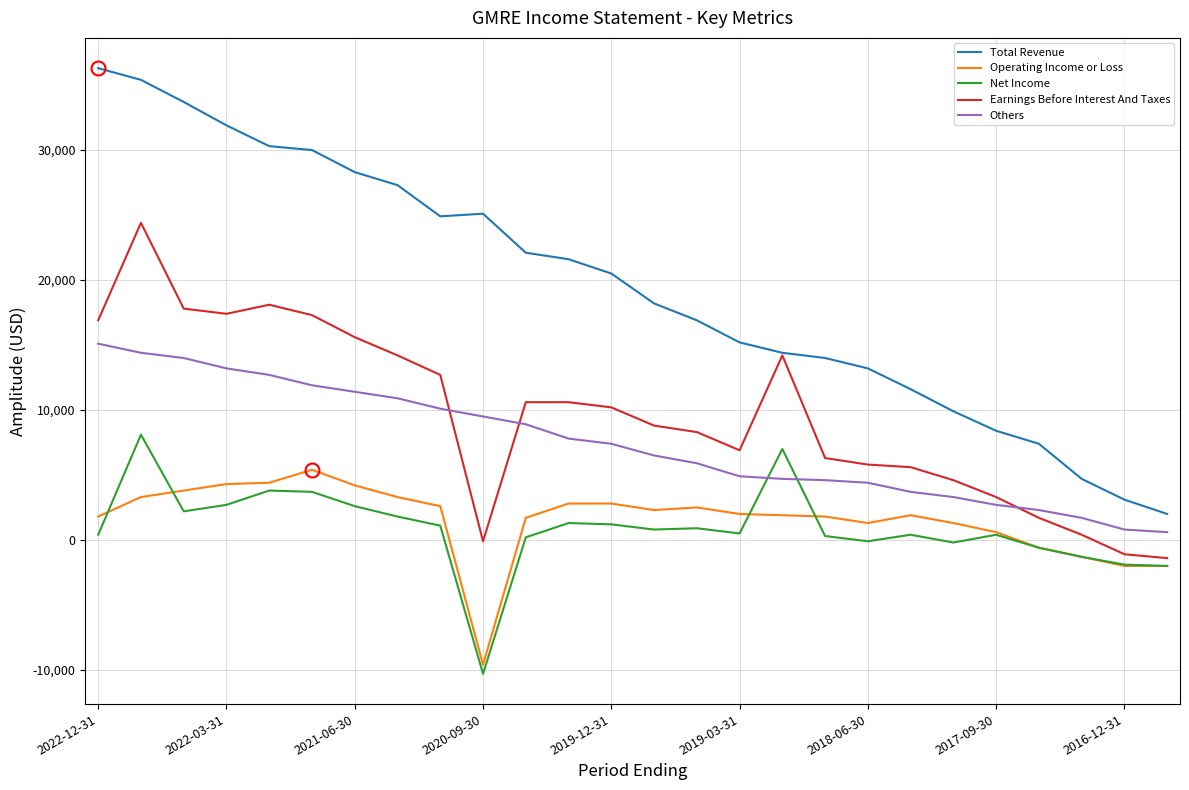

Does the chart have visible grid lines?

Yes